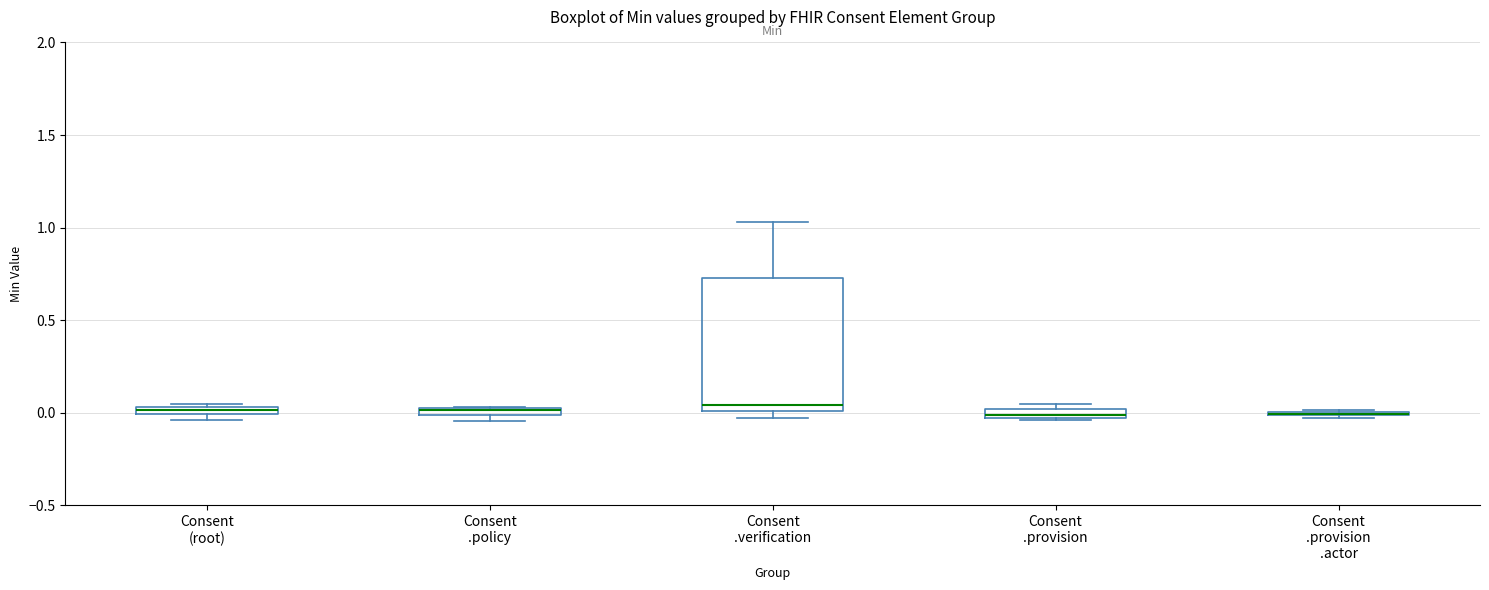

Comparing the boxes themselves (not the whiskers), which one is the tallest?

Consent .verification